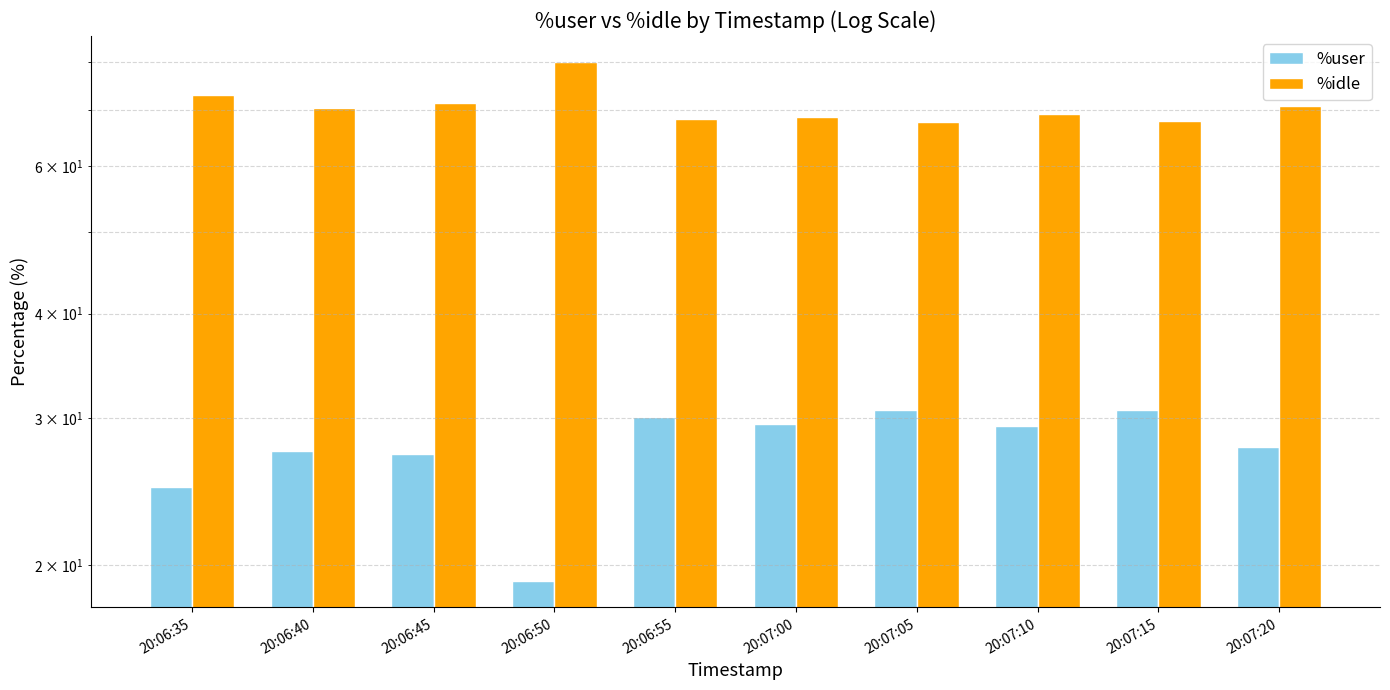

What position from the right is 20:07:00?

5